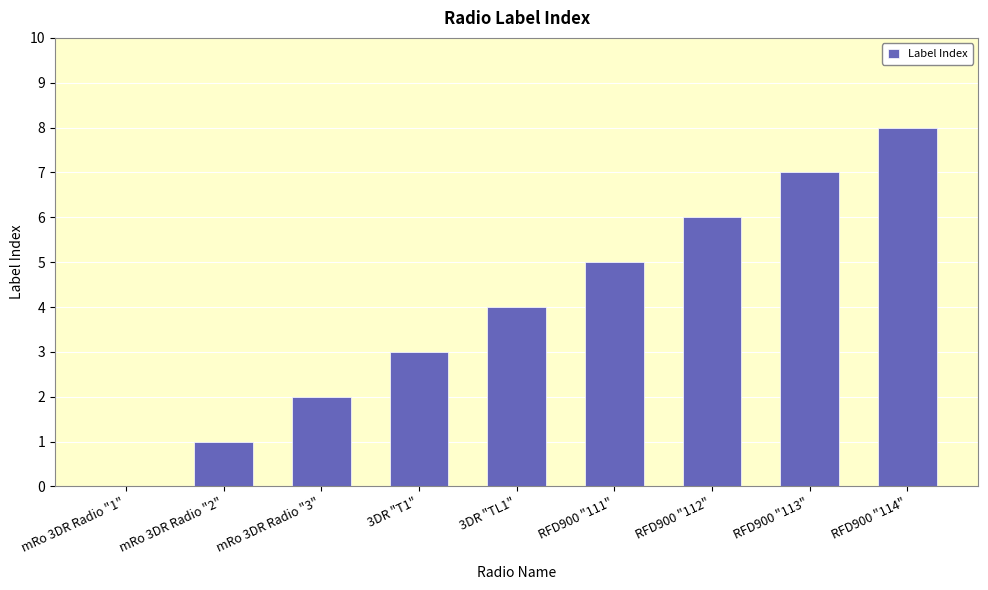

What is the change in value from mRo 3DR Radio "3" to RFD900 "113"?

+5